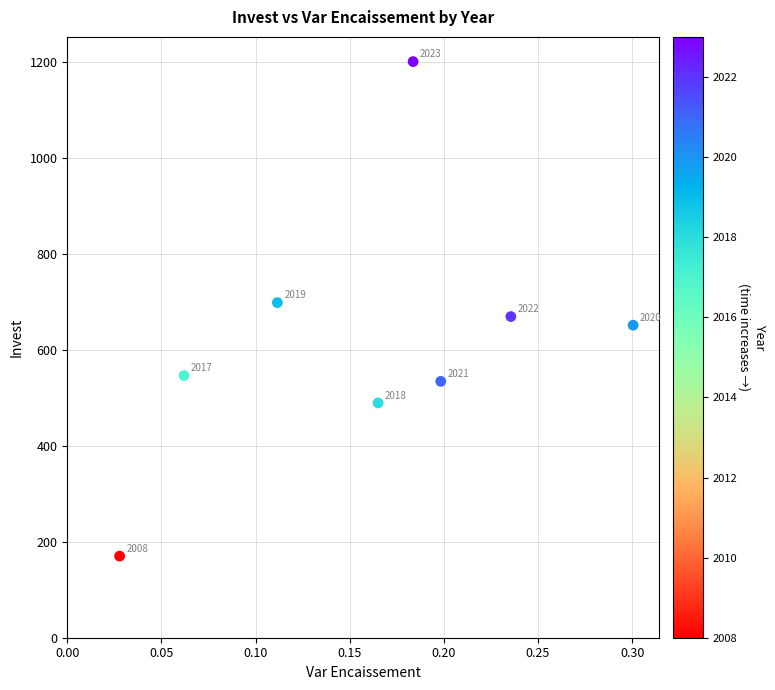

What is the range of Y values (max minus min)?

1030